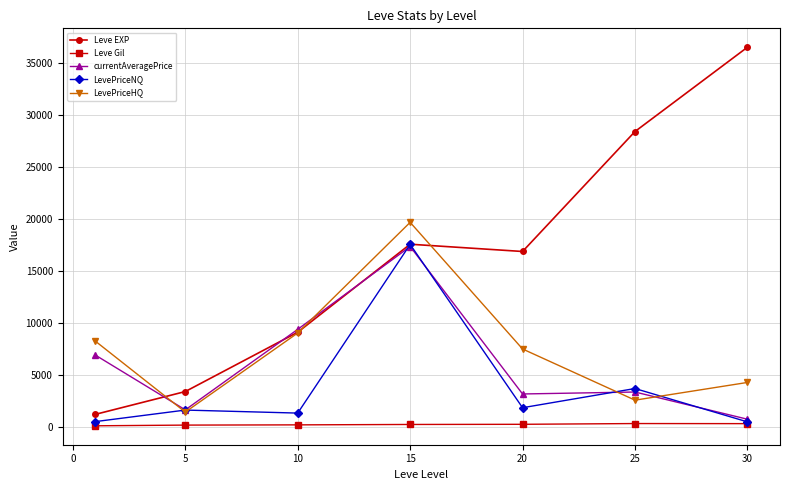

Does the chart display data point markers on the line(s)?

Yes